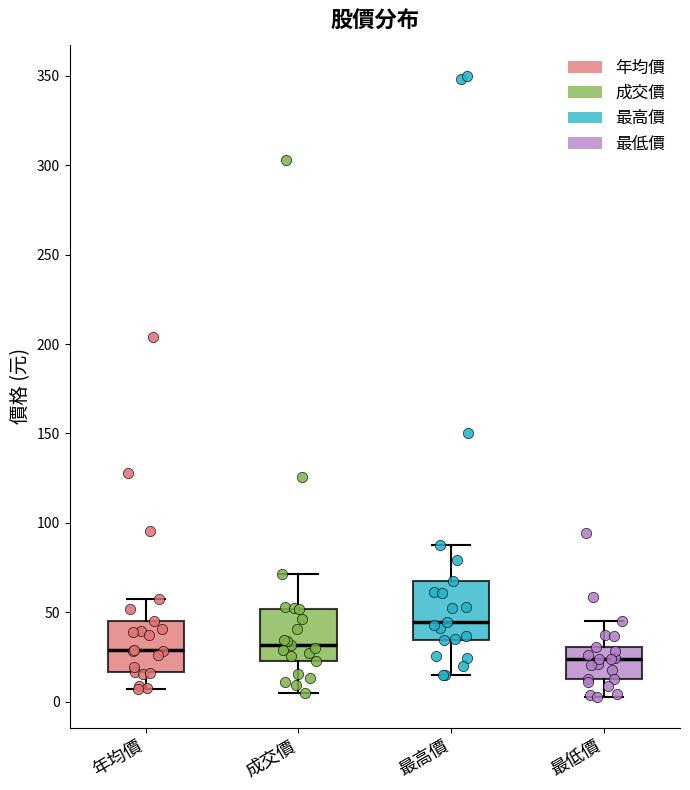

Reading left to right, read every box against the y-axis: the position of its median line, the range the box covers, and the ends of its whiskers. The values are not printed on the chart, so give them approximately, as read against the axis.

年均價: median 30, box 15 to 45, whiskers 5 to 55
成交價: median 30, box 25 to 50, whiskers 5 to 70
最高價: median 45, box 35 to 65, whiskers 15 to 90
最低價: median 25, box 15 to 30, whiskers 5 to 45